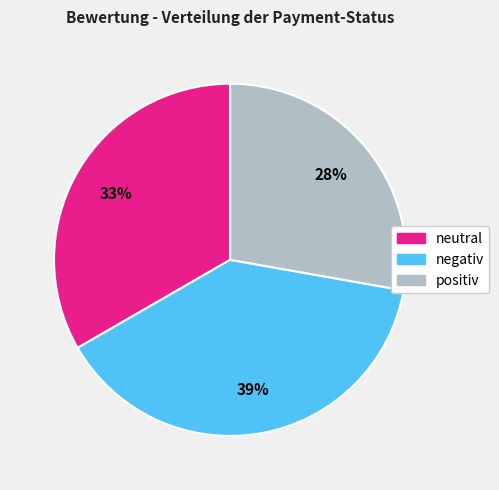

True or false: negativ accounts for 39% of the total.

True